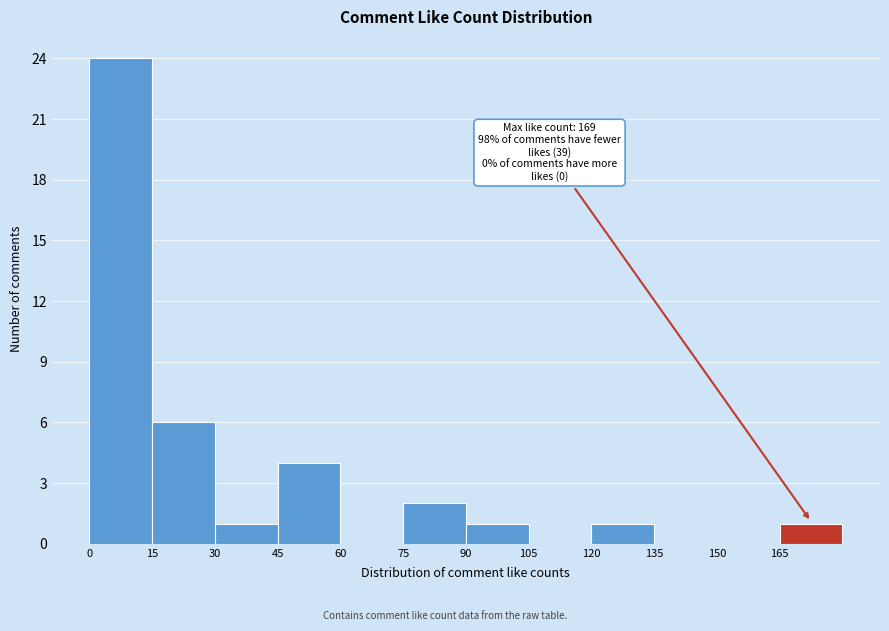

Which range on the x-axis has the tallest bar?

0 to 15